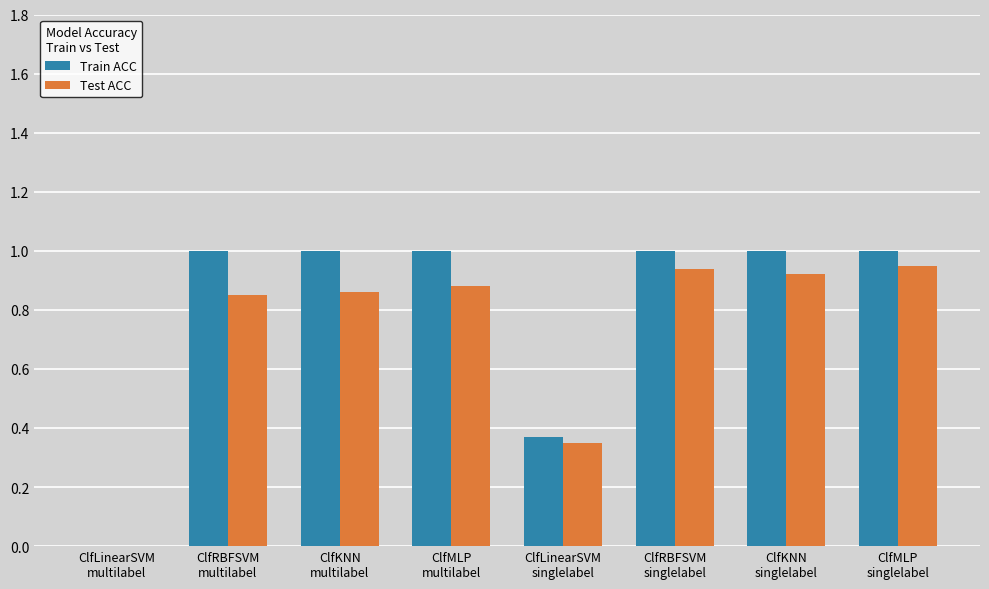

Which series has the largest total across all categories?

Train ACC